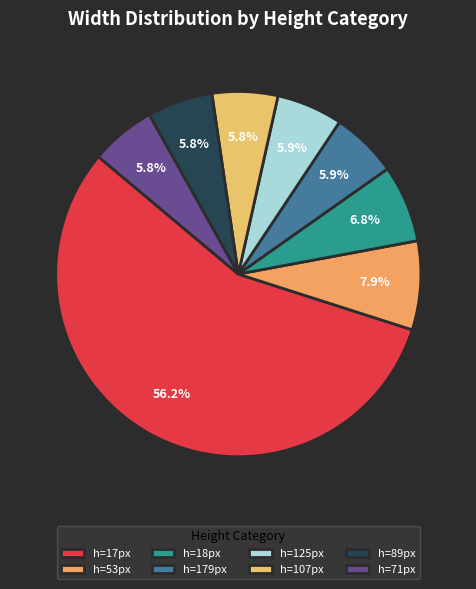

To the nearest percent, what is the average slice percentage?

12%